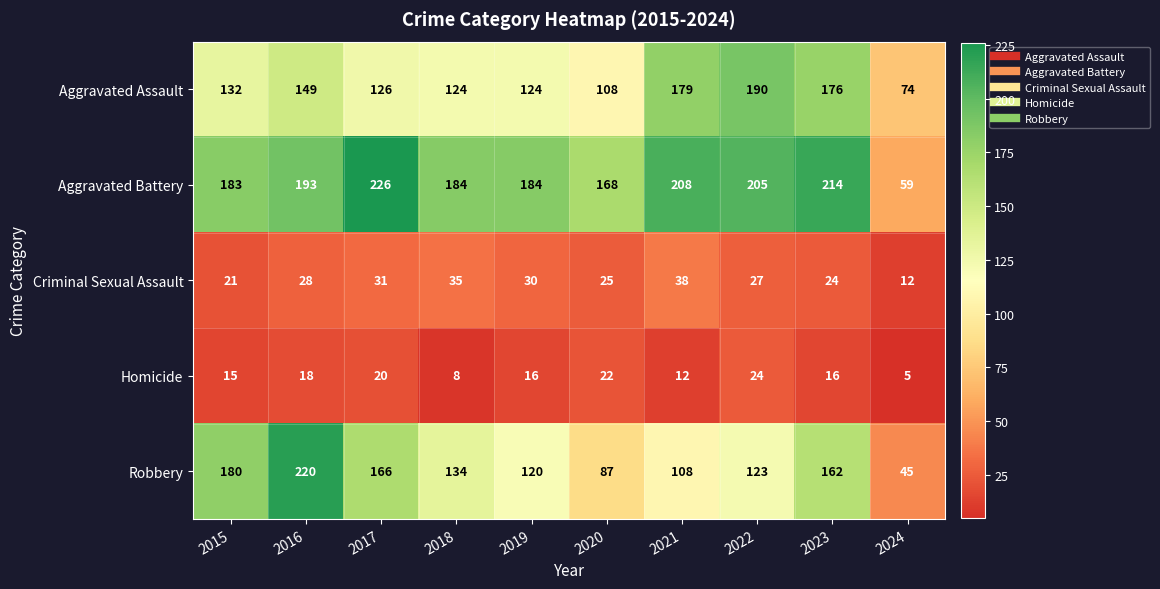

What is the difference between the maximum and second lowest values in the Homicide series?

16